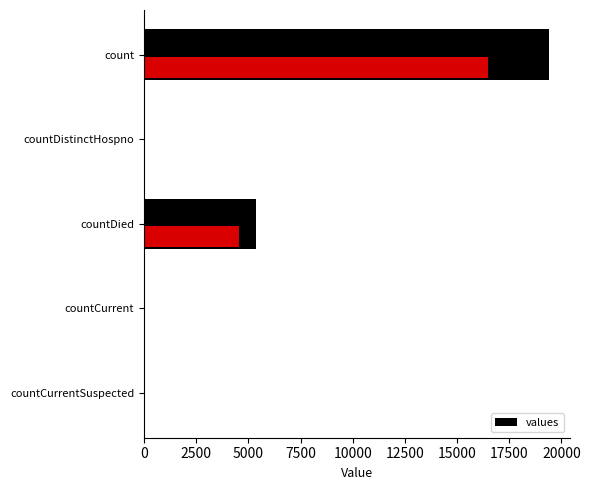

Between countDied and countDistinctHospno, which is larger?

countDied